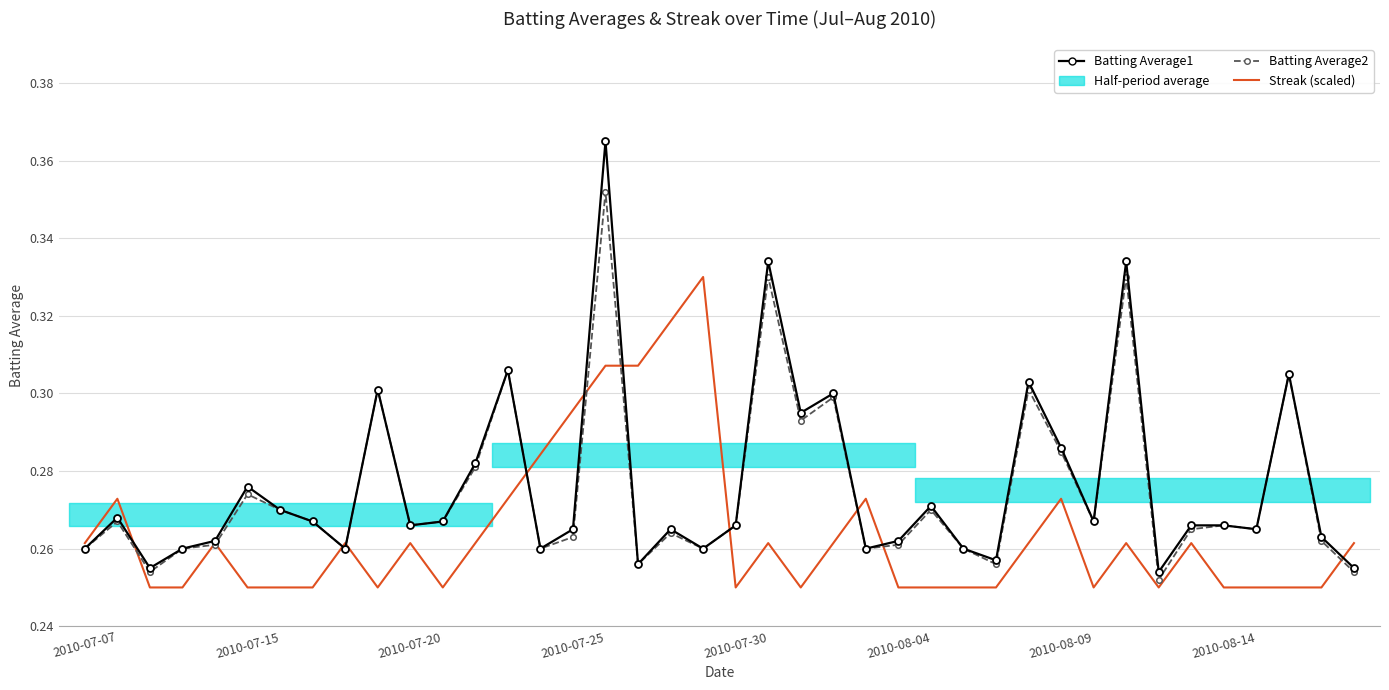

What is the average value of the Batting Average1 series?

0.3